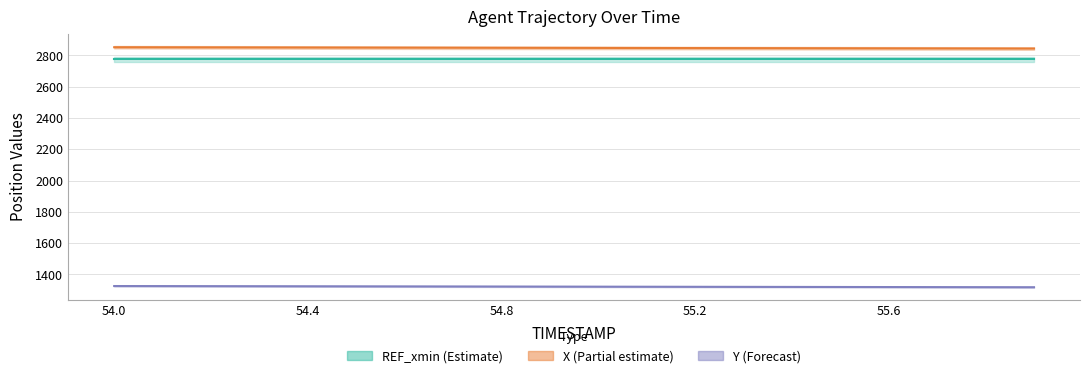

At which label does Y first exceed 1322?

54.0